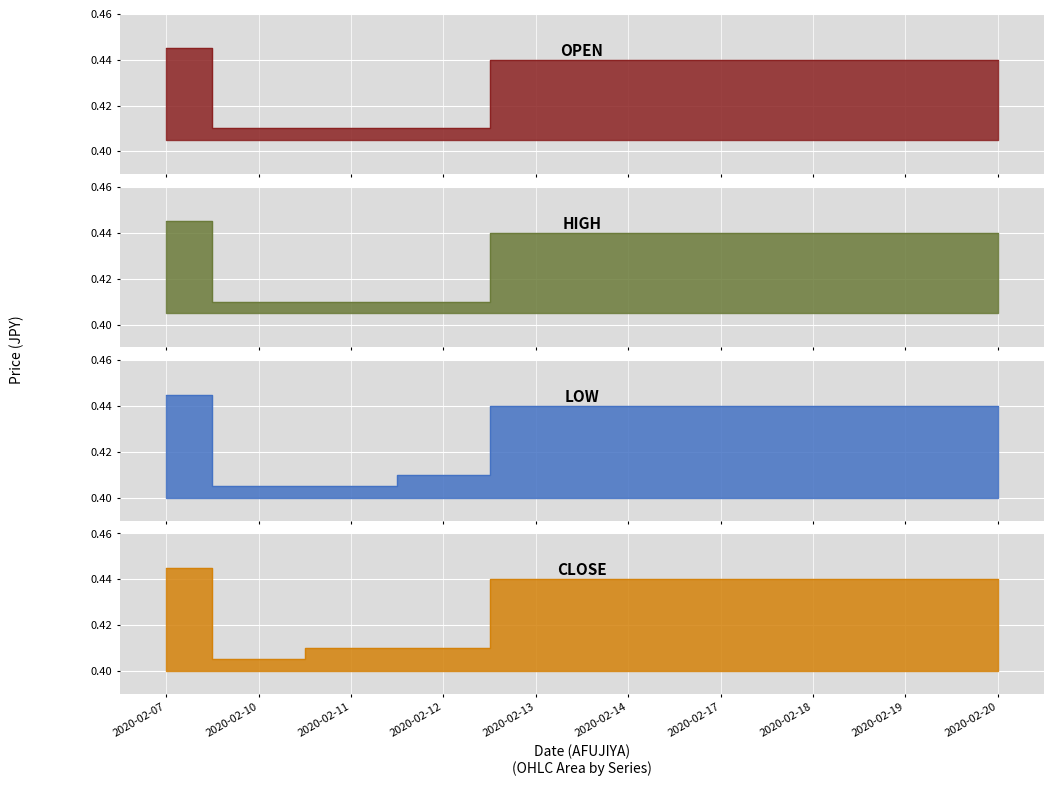

Where is low nearest to the value 0?

2020-02-10